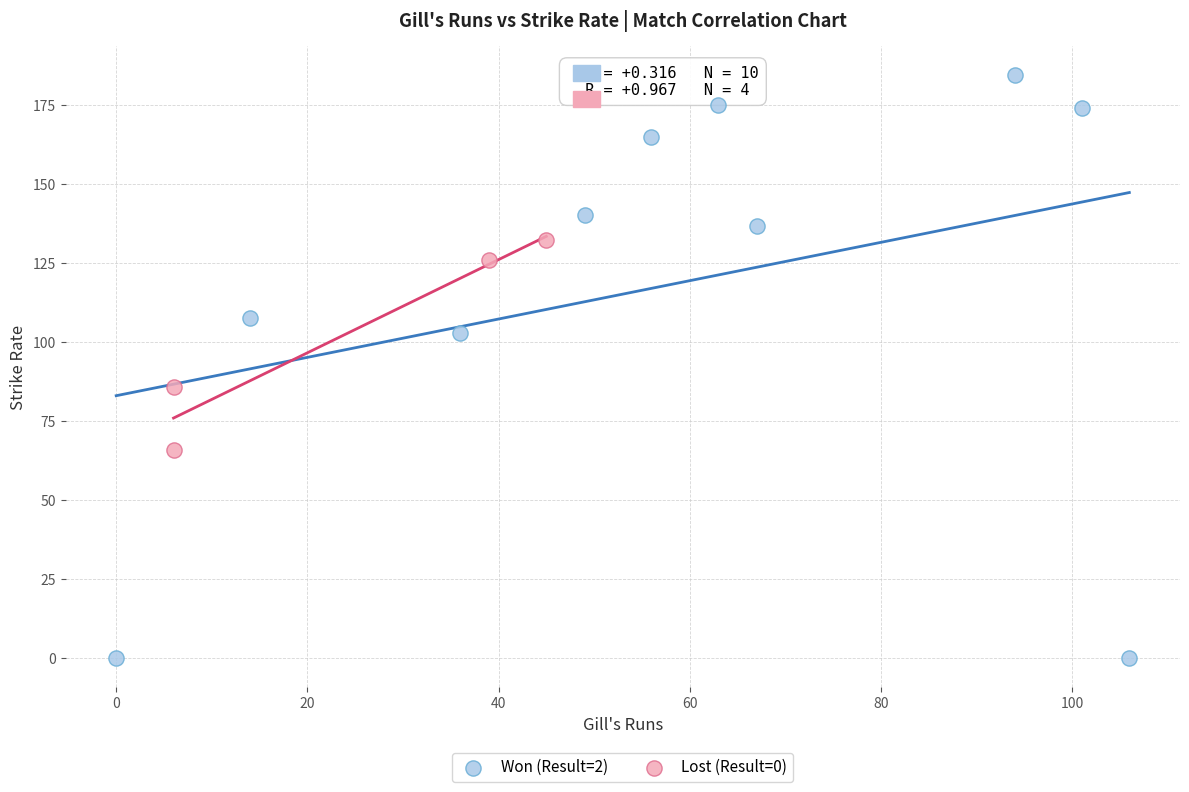

Which series reaches the maximum Y coordinate?

Won (Result=2)